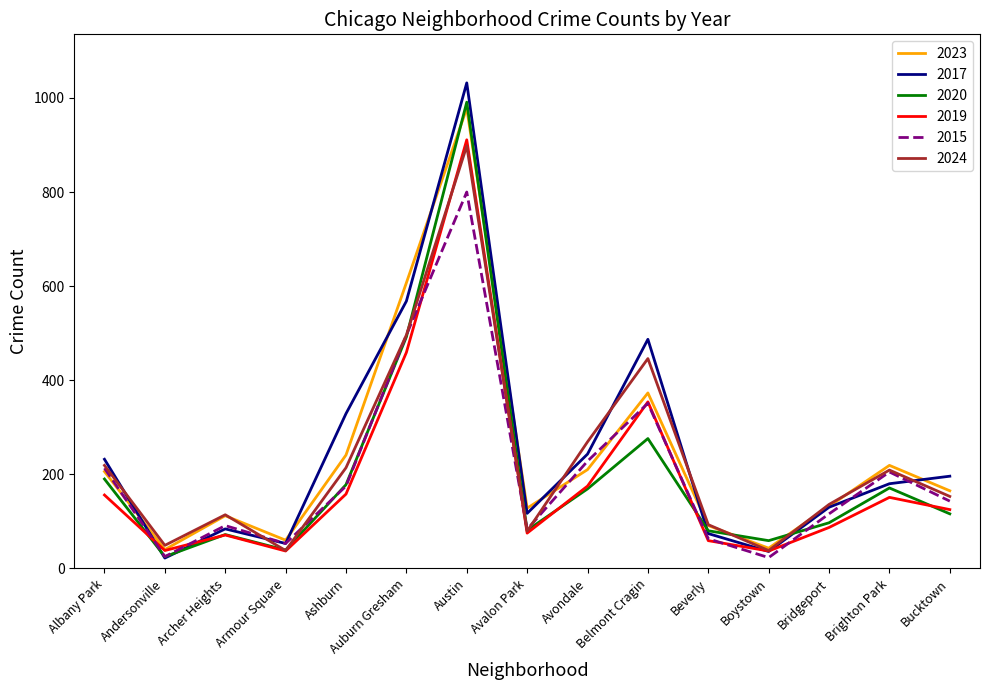

In 2017, how many points are lower than both neighbors (excluding endpoints)?

4